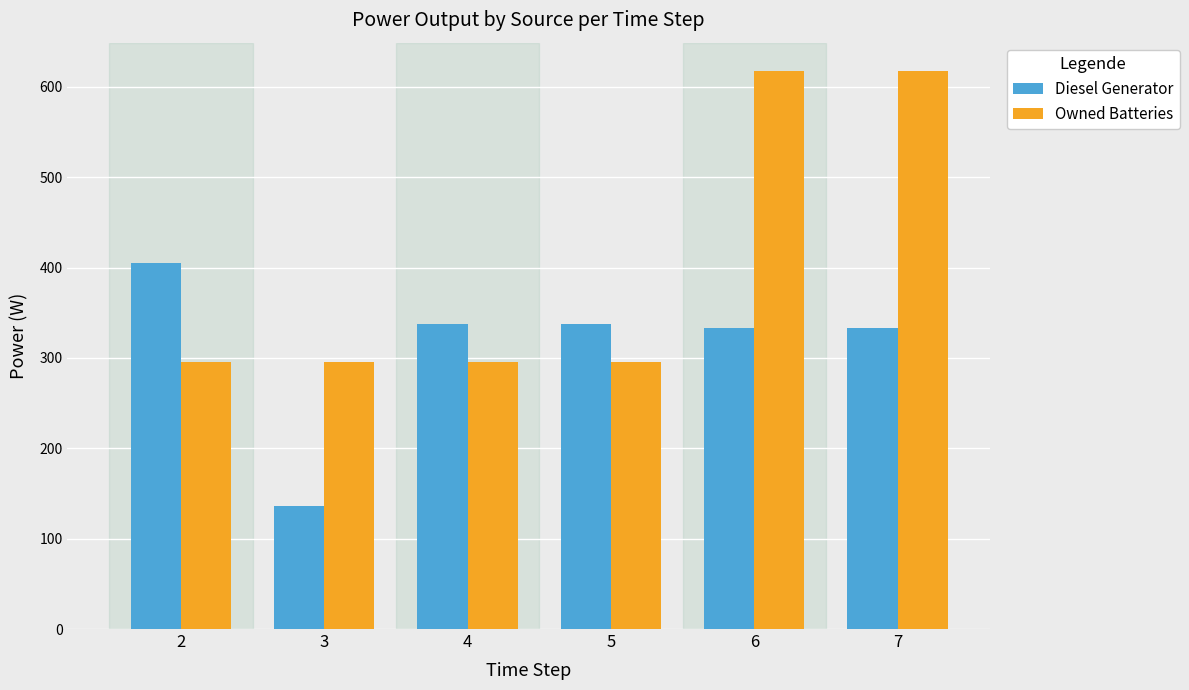

What is the maximum value for Owned Batteries?

618.0